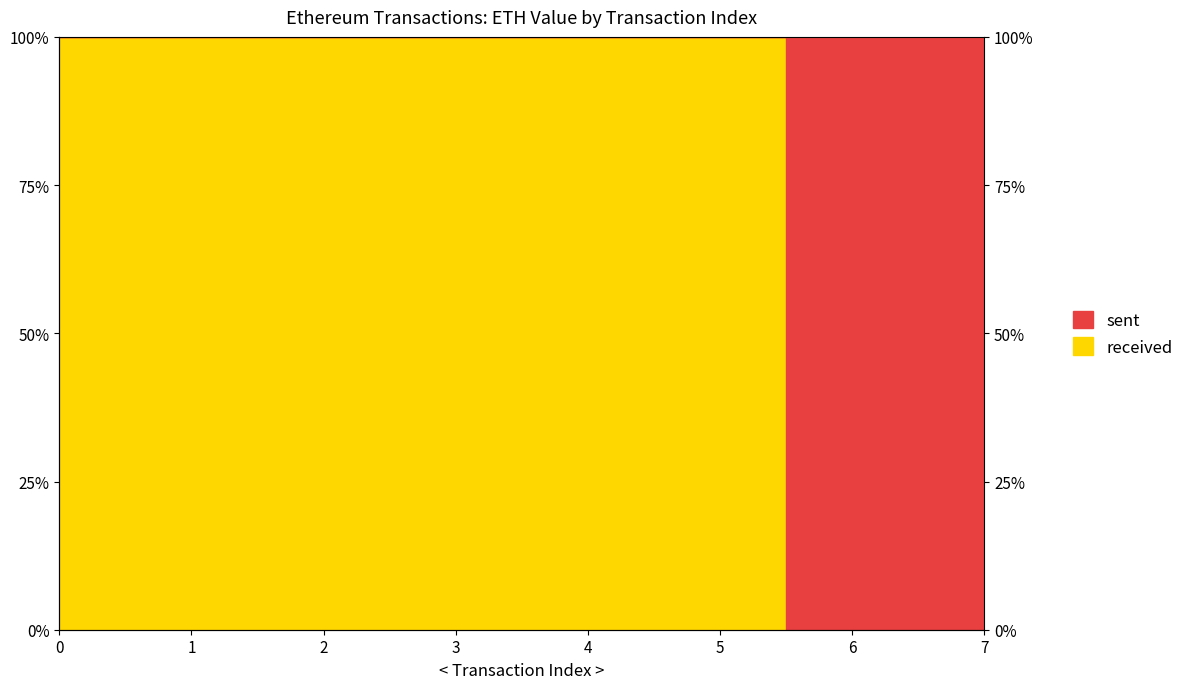

Rank the categories by value from highest to lowest.

0, 1, 2, 3, 4, 5, 6, 7